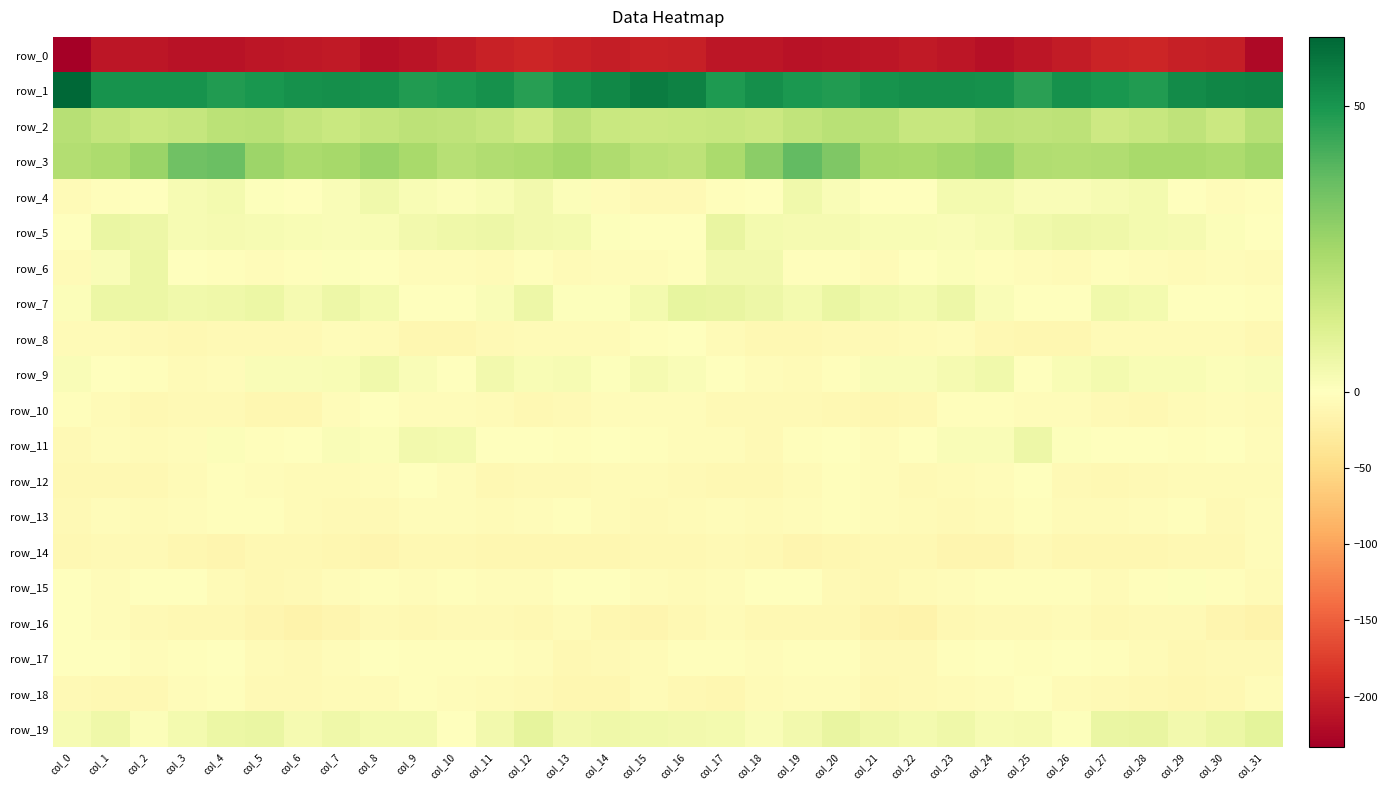

True or false: row_0 has a value of -76.2 at col_25.

False